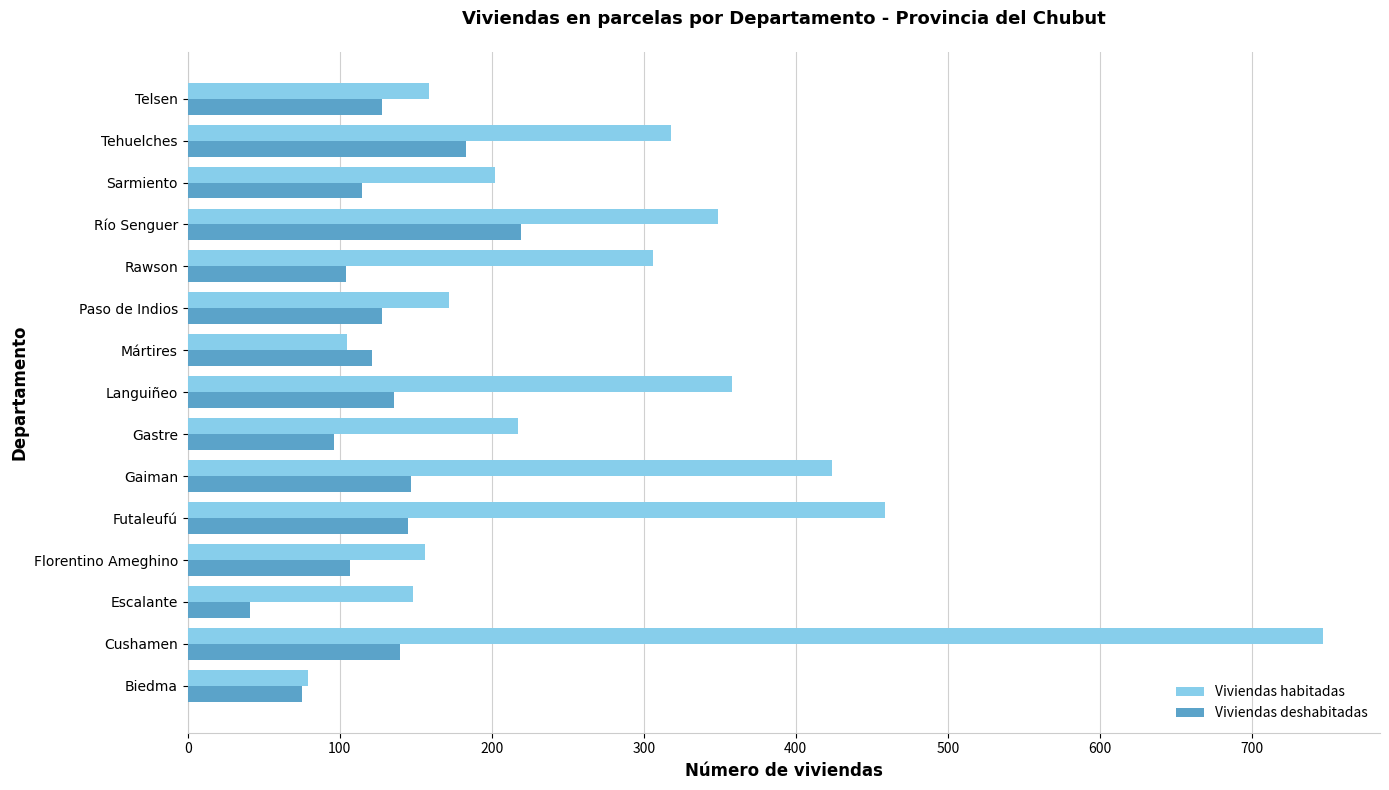

Count the number of data series in this chart.

2